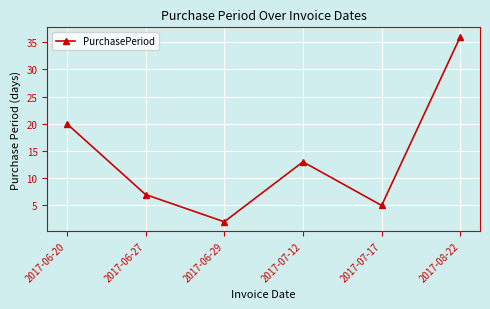

How many points are higher than both their immediate neighbors (excluding endpoints)?

1